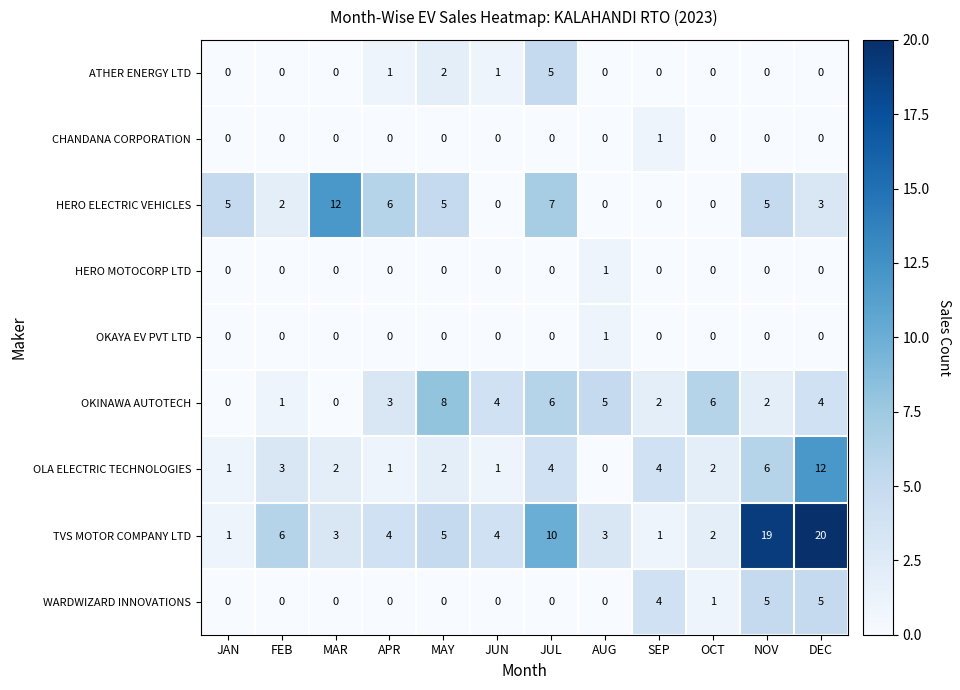

How many distinct data groups are displayed?

9